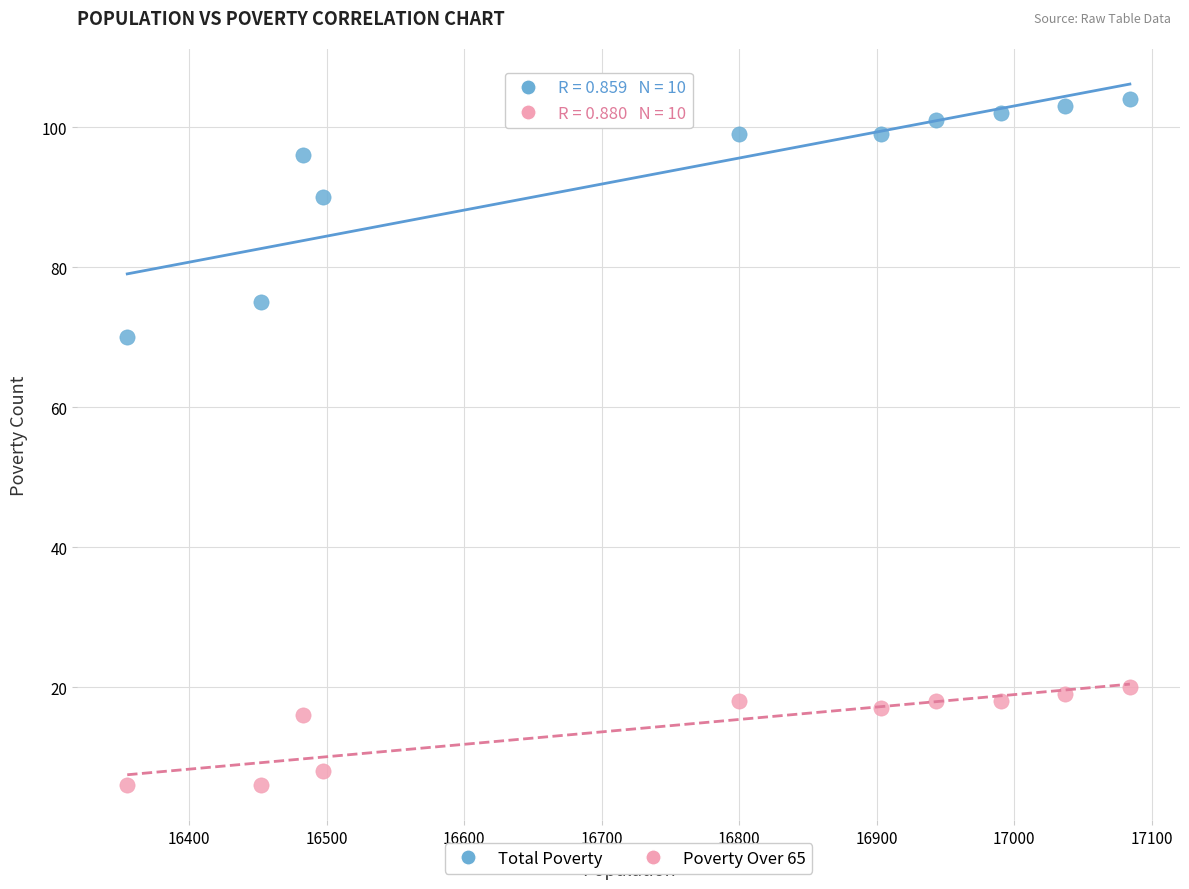

In the Total Poverty series, what Y value is closest to 87?

90